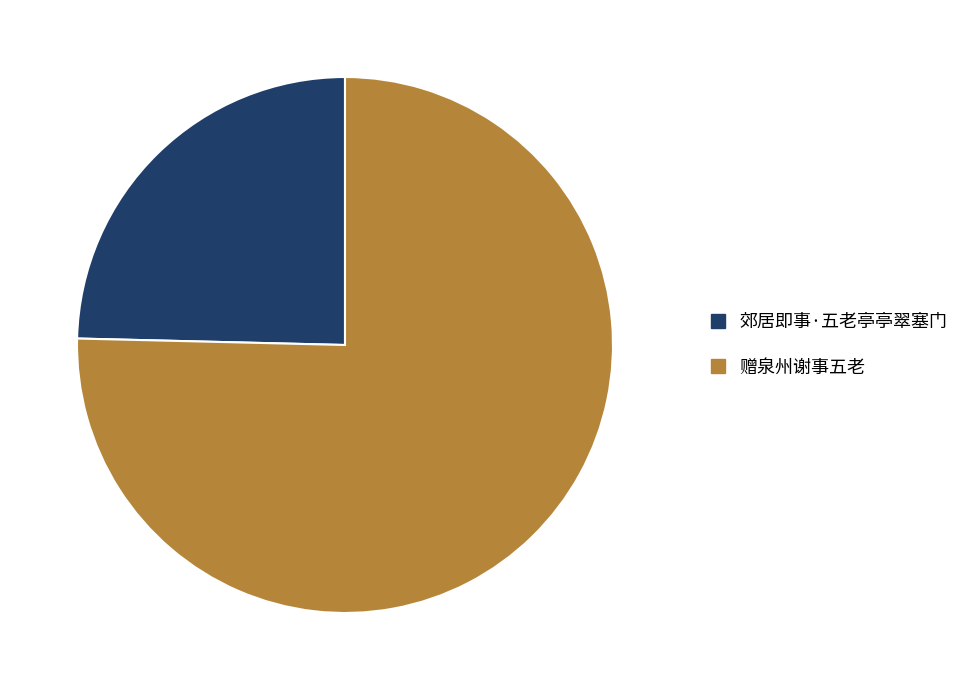

Is it true that 郊居即事·五老亭亭翠塞门 is 25% of the pie?

True